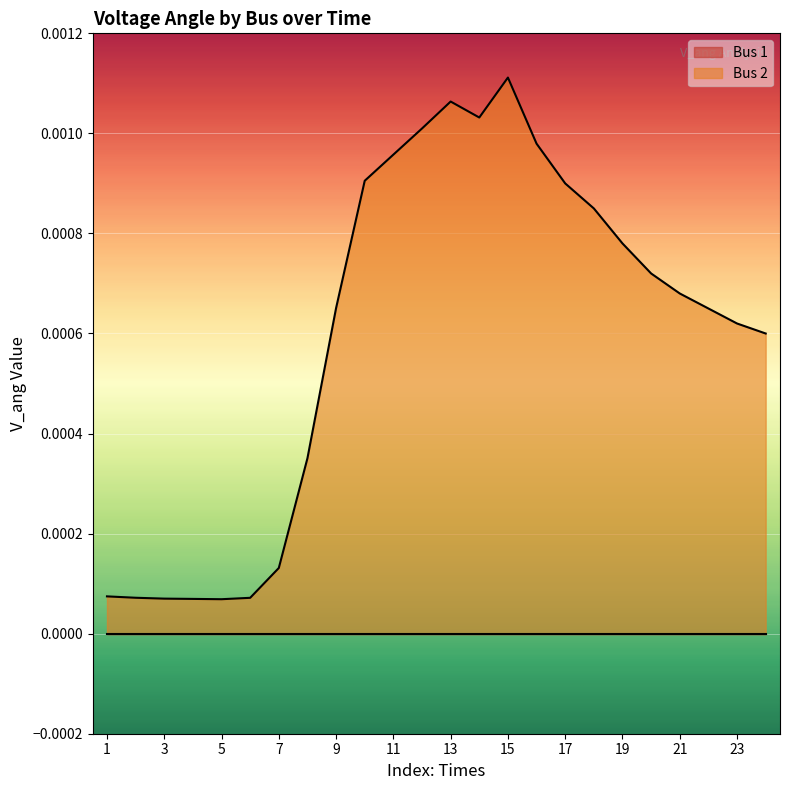

Does the chart display data point markers on the line(s)?

No